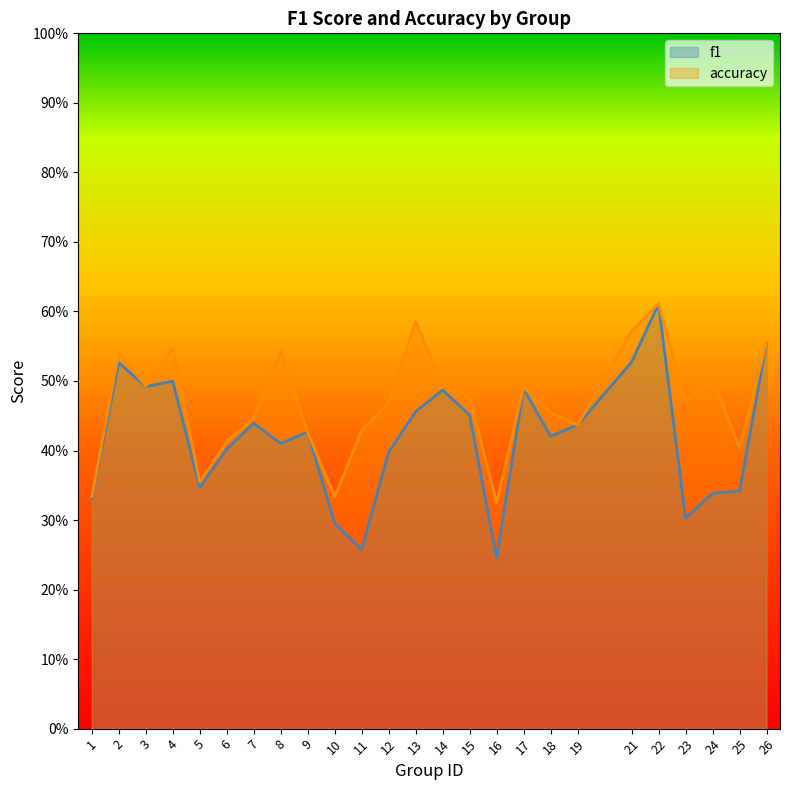

True or false: accuracy and f1 cross at least once.

True